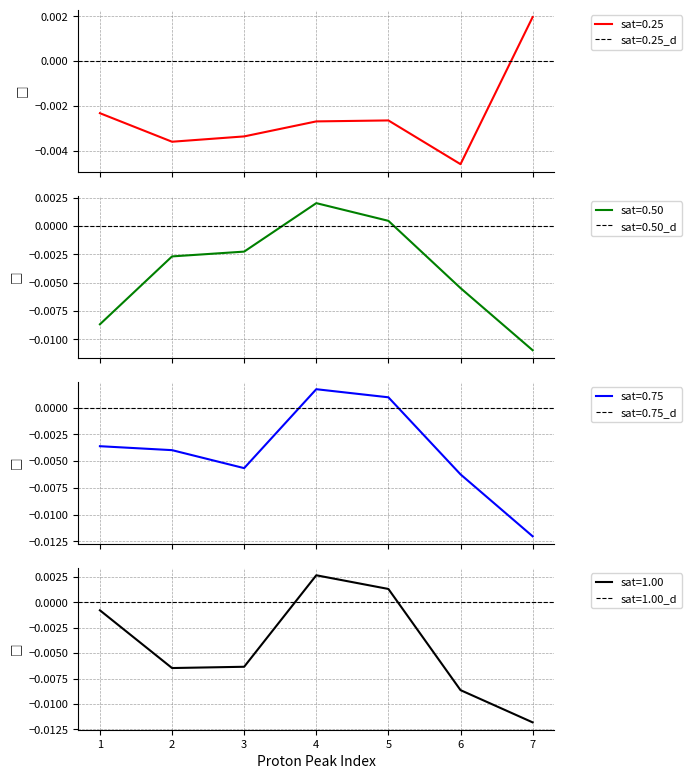

At which category does sat_time_1.00 reach its first local peak?

4